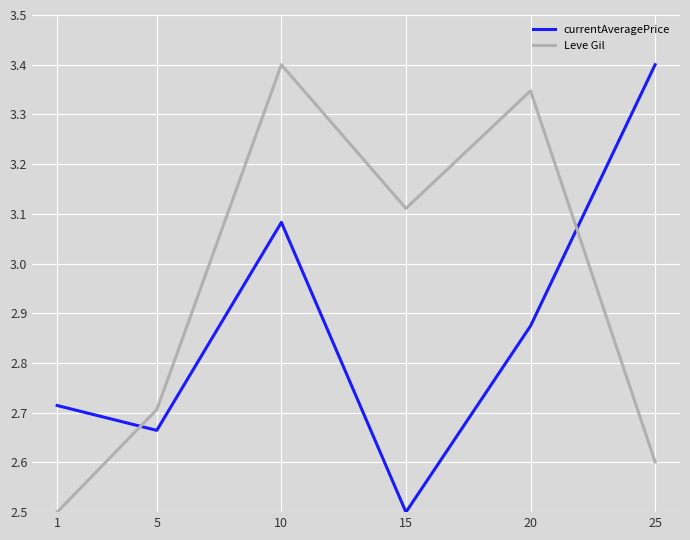

After their last crossing, which series has the higher values: currentAveragePrice or Leve Gil?

currentAveragePrice